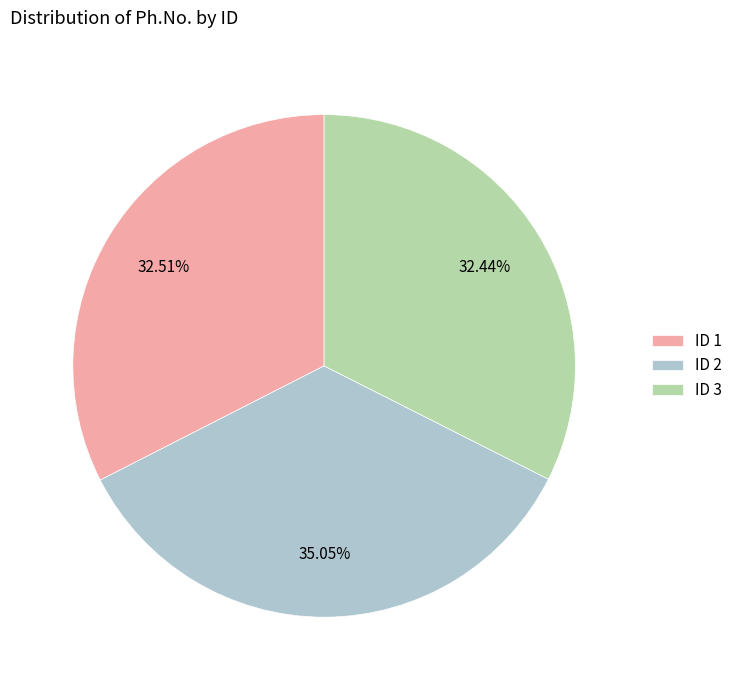

Is the sum of ID 1 and ID 3 greater than half?

Yes